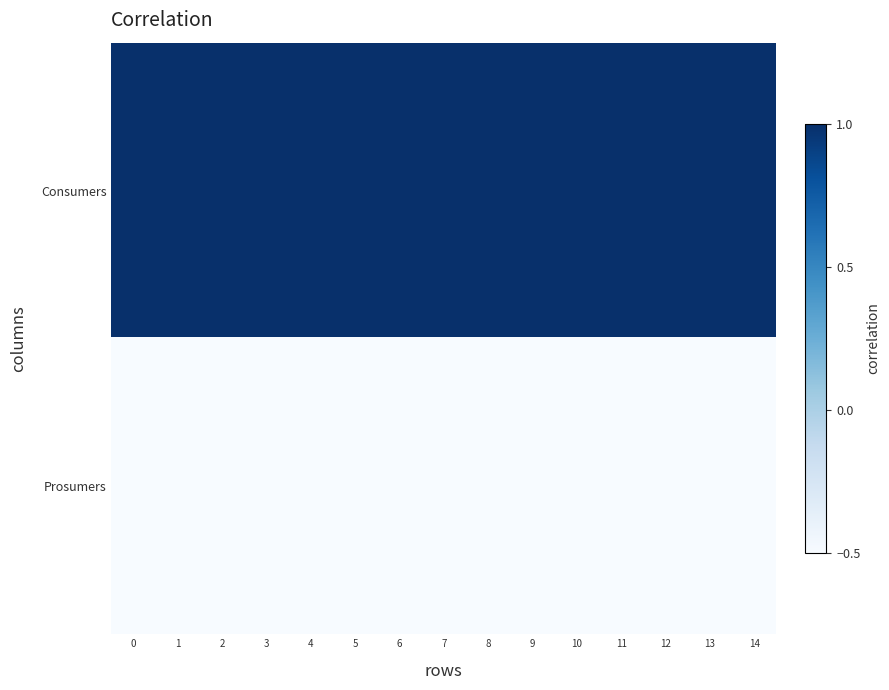

Which has a higher value, 5 or 12?

5